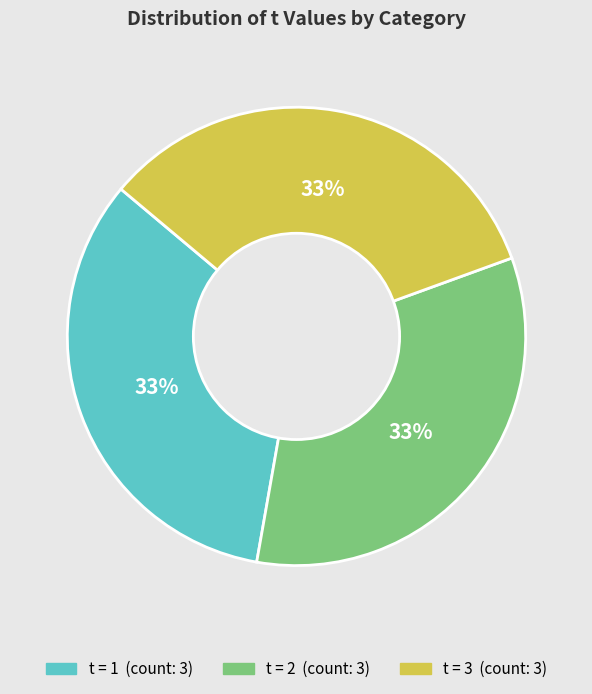

Does any single category account for the majority?

No